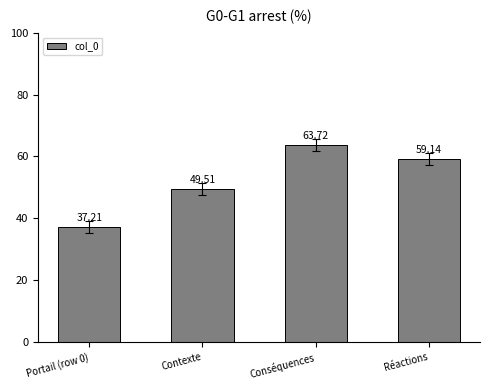

Rank the categories by value from lowest to highest.

Portail (row 0), Contexte, Réactions, Conséquences